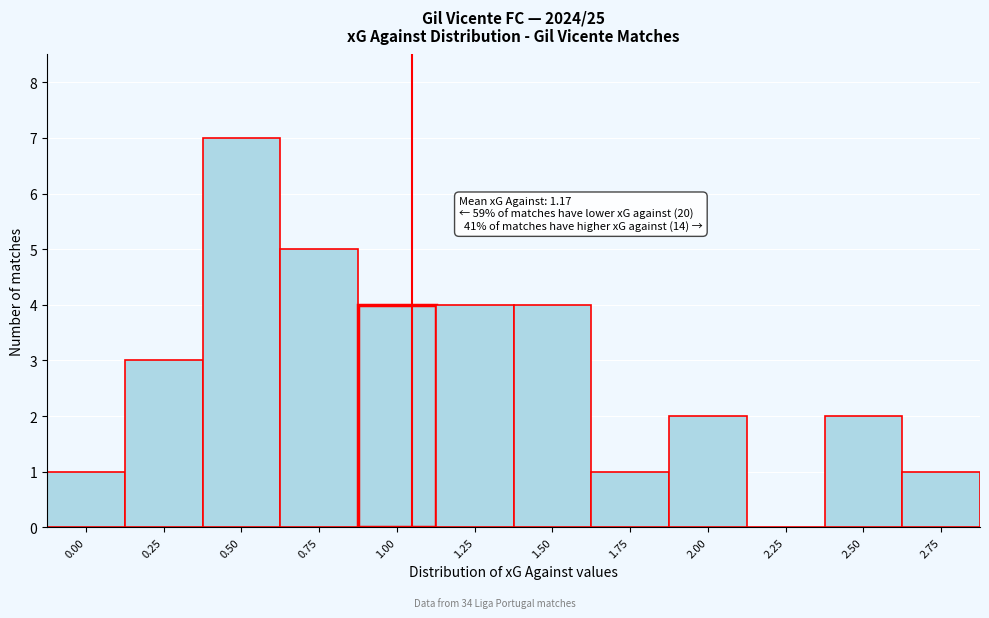

Reading left to right, transcribe all the data shown in this chart.

0.00=1	0.25=3	0.50=7	0.75=5	1.00=4	1.25=4	1.50=4	1.75=1	2.00=2	2.25=0	2.50=2	2.75=1